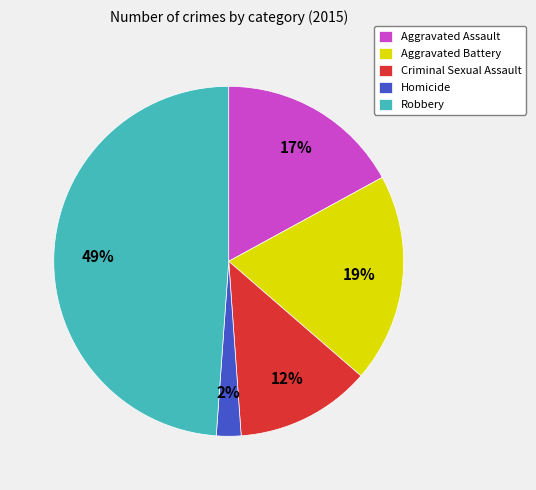

To the nearest percent, what portion does Aggravated Battery represent?

19%